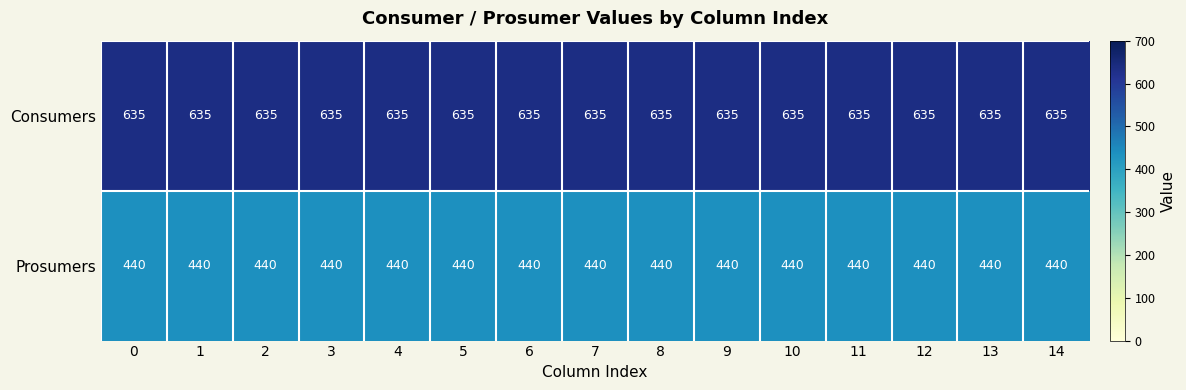

Rank the series by their average value, from highest to lowest.

Consumers, Prosumers